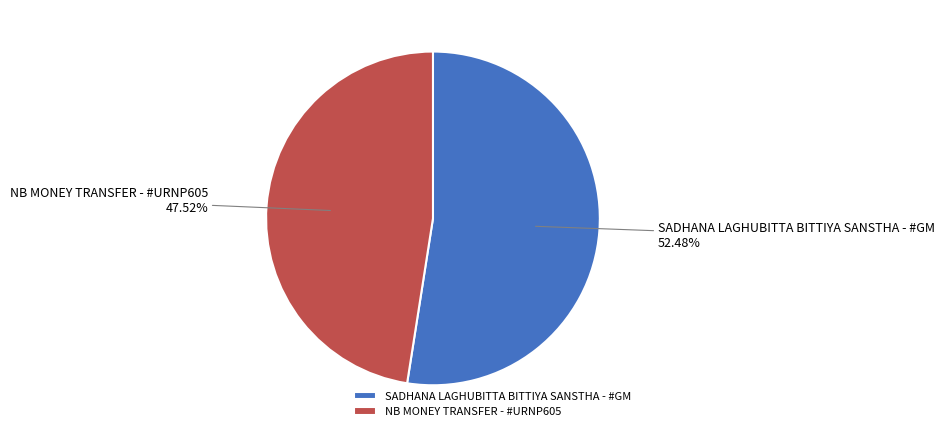

Between SADHANA LAGHUBITTA BITTIYA SANSTHA - #GM and NB MONEY TRANSFER - #URNP605, which is larger?

SADHANA LAGHUBITTA BITTIYA SANSTHA - #GM